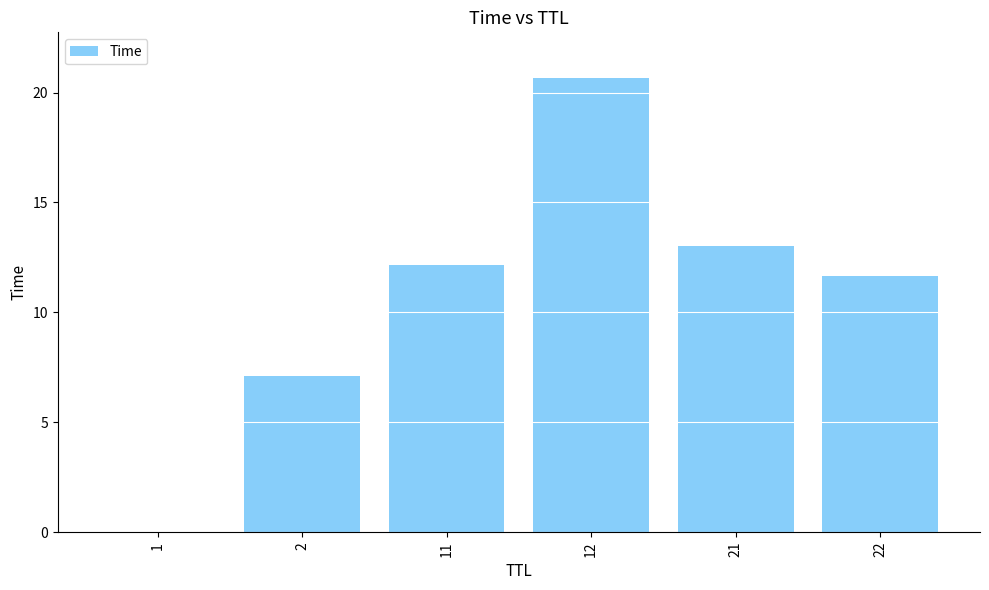

How many distinct data groups are displayed?

1